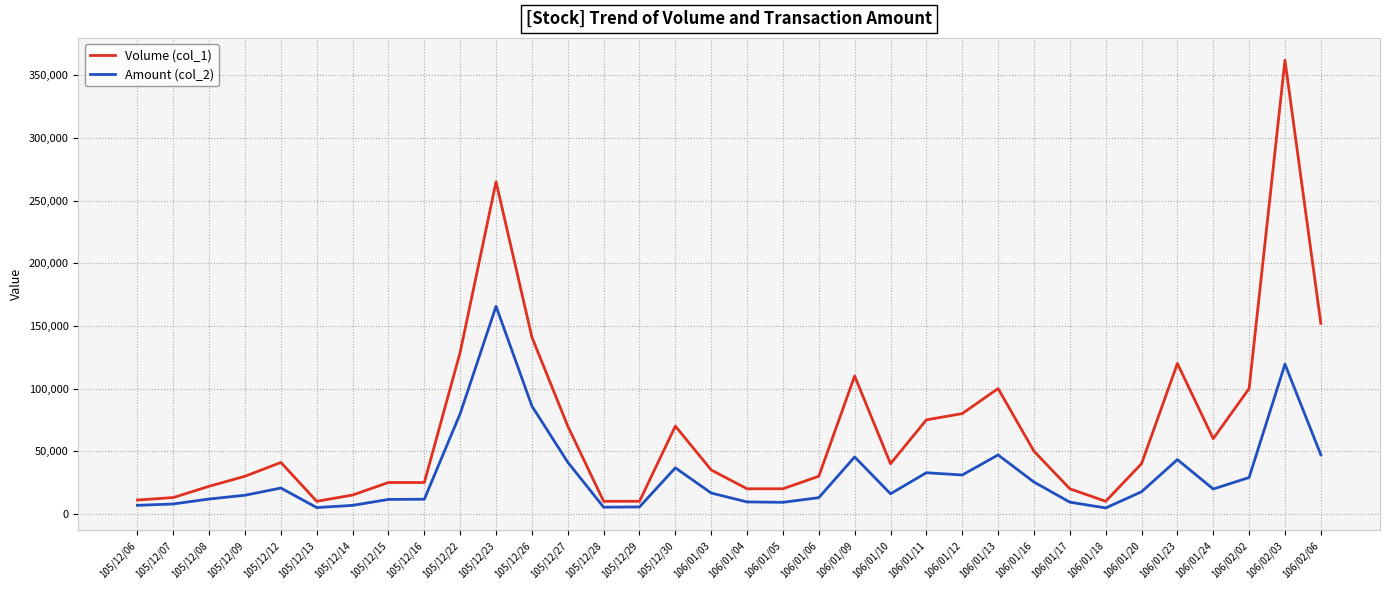

True or false: Amount (col_2) has a value of 46600 at 105/12/26.

False